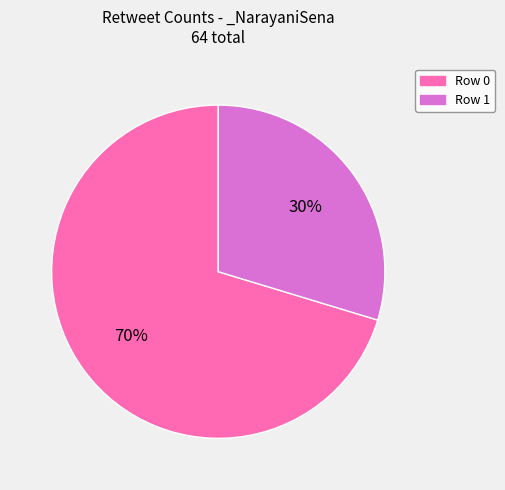

To the nearest percent, what is the average slice percentage?

50%